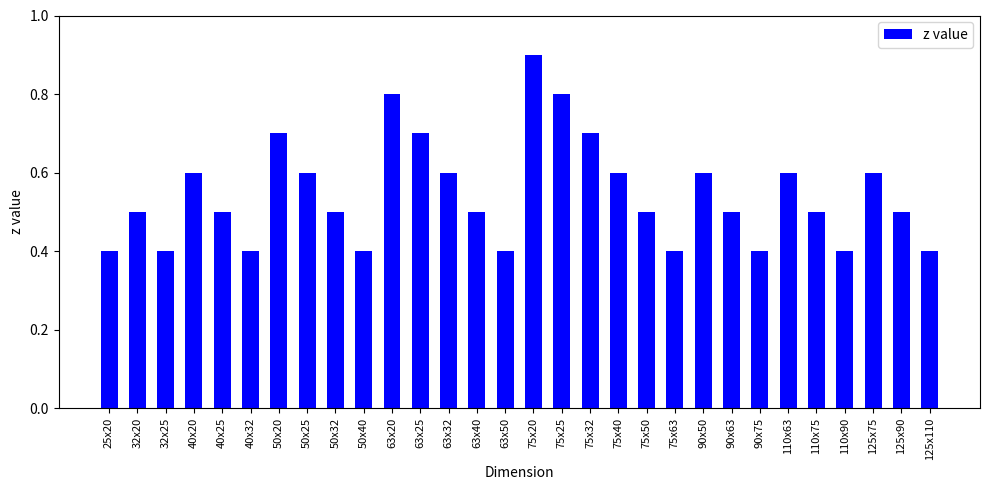

What is the maximum value shown in the chart?

0.9